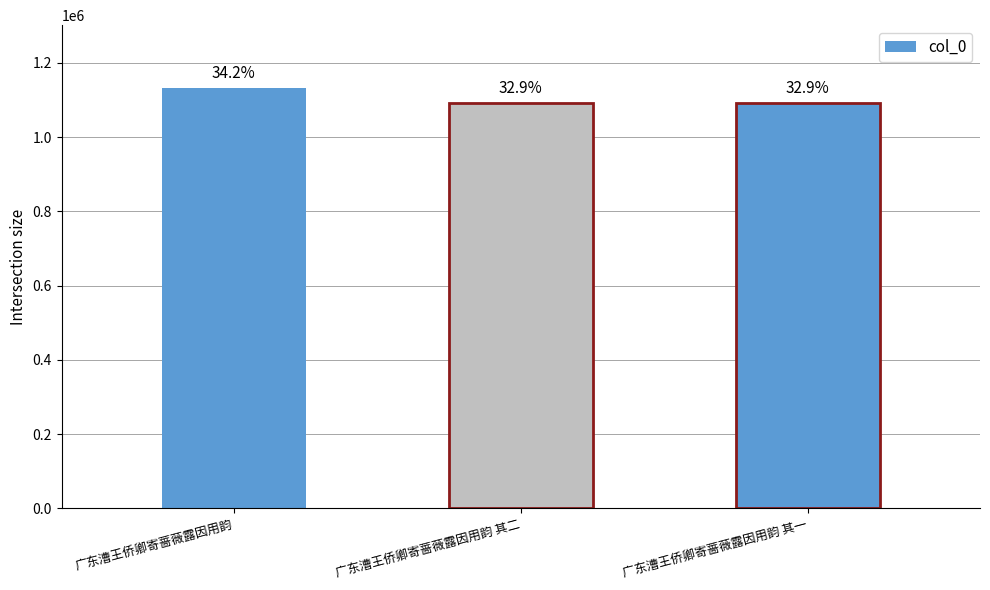

At which category does the chart reach its minimum across all series?

广东漕王侨卿寄蔷薇露因用韵 其一